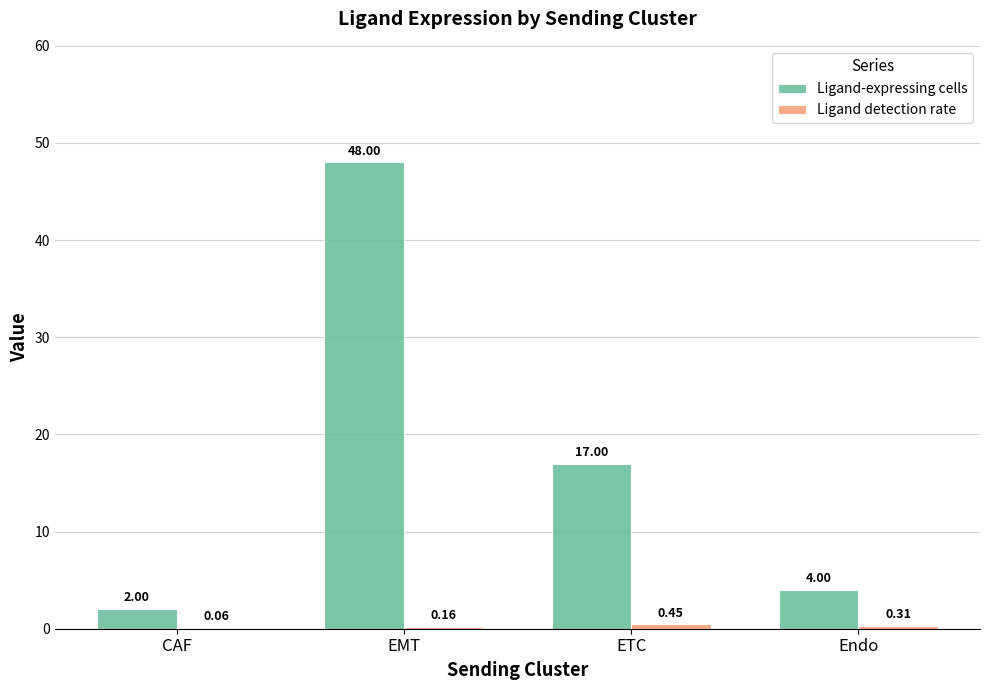

What is the total value across all series at Endo?

4.3